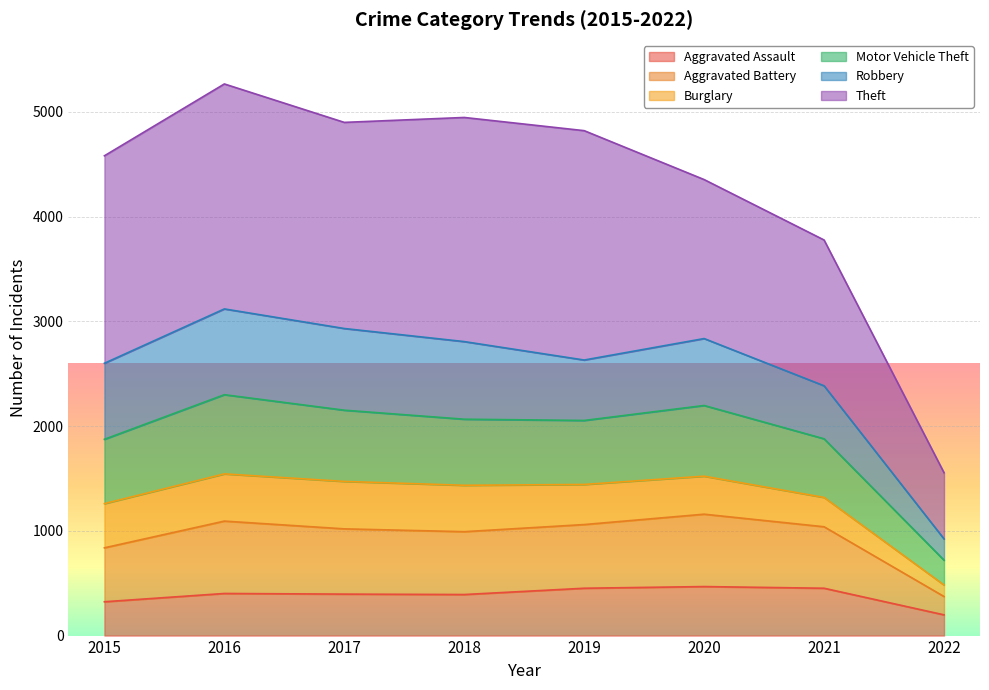

What is the minimum value shown in the chart?

198